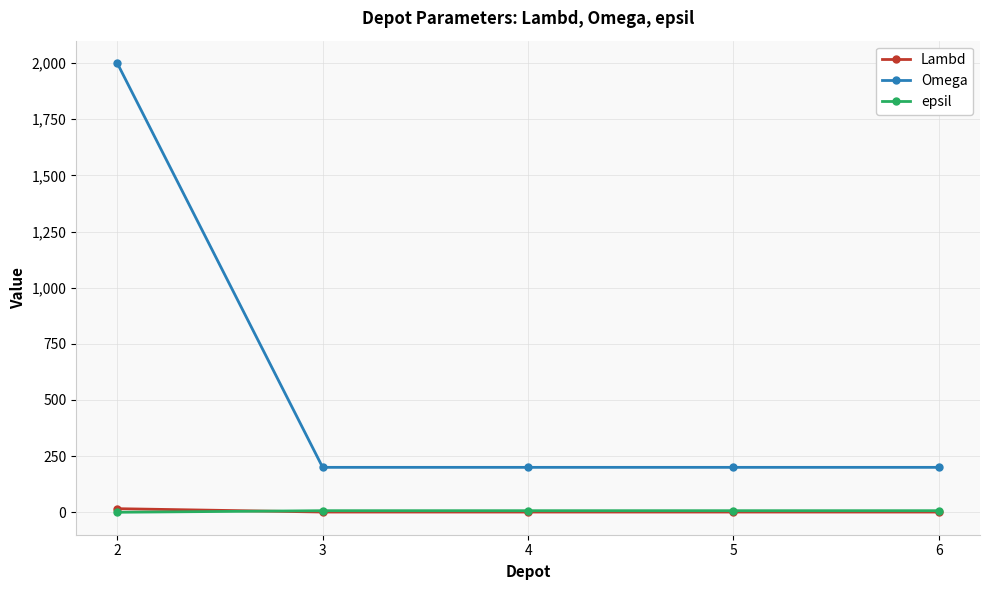

Which series has the largest total across all categories?

Omega